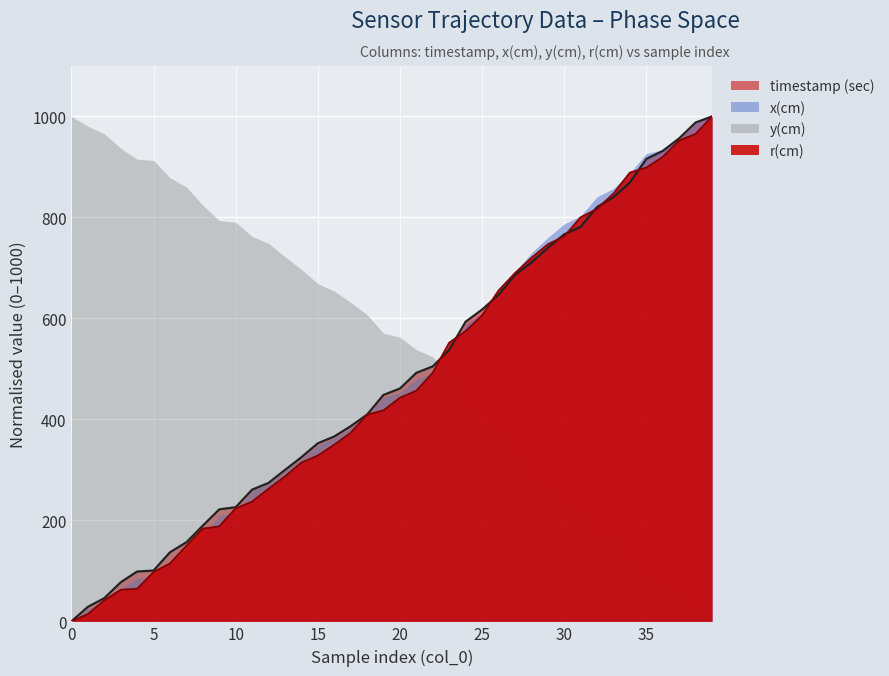

How many values in the timestamp (sec) line series exceed 461?

20